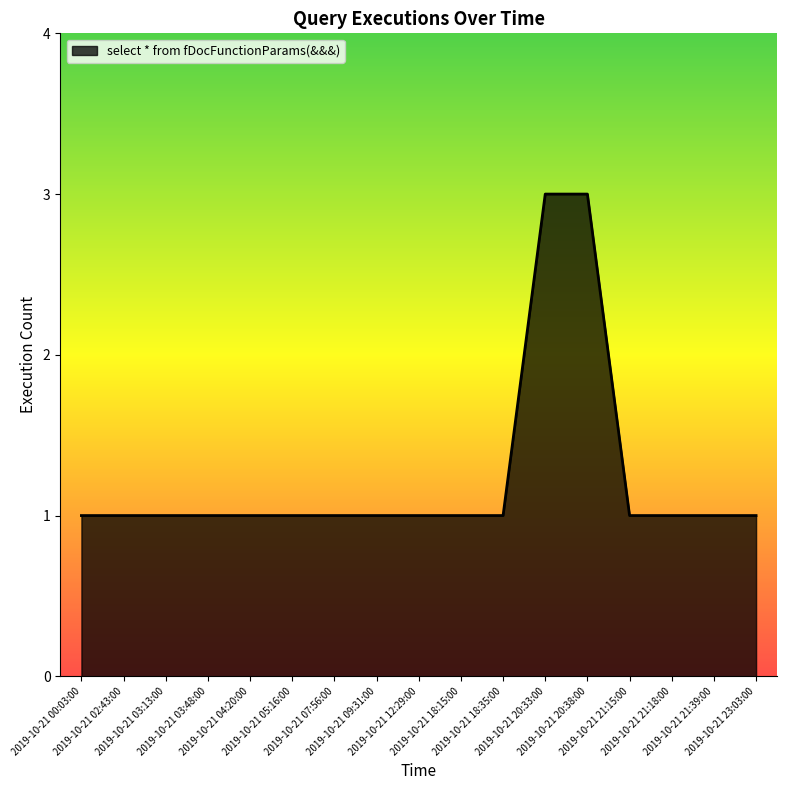

Reading left to right, transcribe all the data shown in this chart.

2019-10-21 00:03:00=1	2019-10-21 02:43:00=1	2019-10-21 03:13:00=1	2019-10-21 03:48:00=1	2019-10-21 04:20:00=1	2019-10-21 05:16:00=1	2019-10-21 07:56:00=1	2019-10-21 09:31:00=1	2019-10-21 12:29:00=1	2019-10-21 18:15:00=1	2019-10-21 18:35:00=1	2019-10-21 20:33:00=3	2019-10-21 20:38:00=3	2019-10-21 21:15:00=1	2019-10-21 21:18:00=1	2019-10-21 21:39:00=1	2019-10-21 23:03:00=1